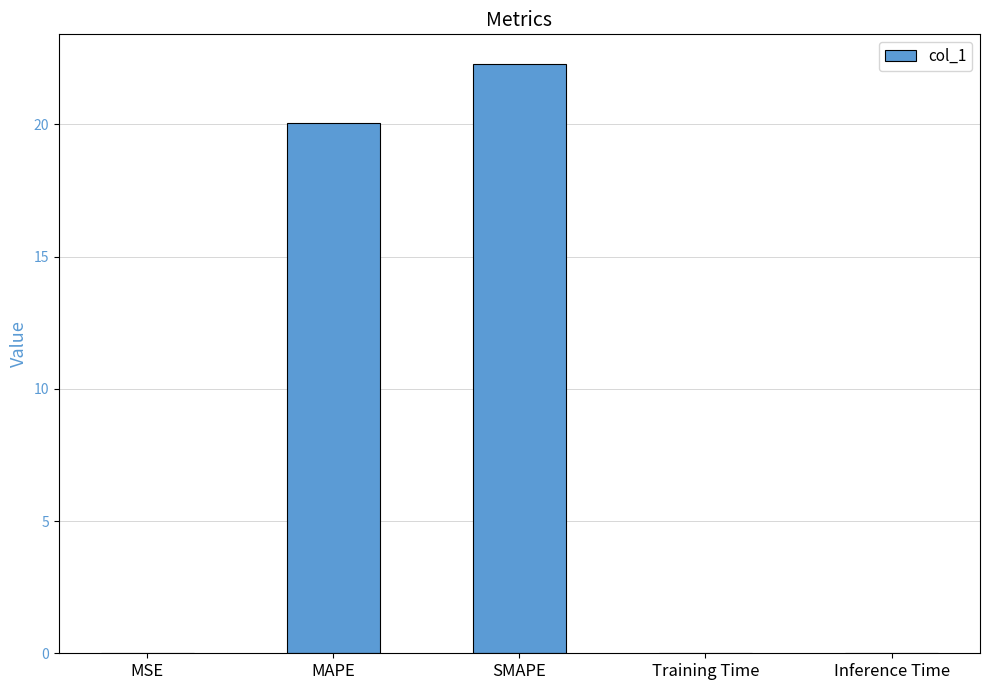

What is the average value?

8.5